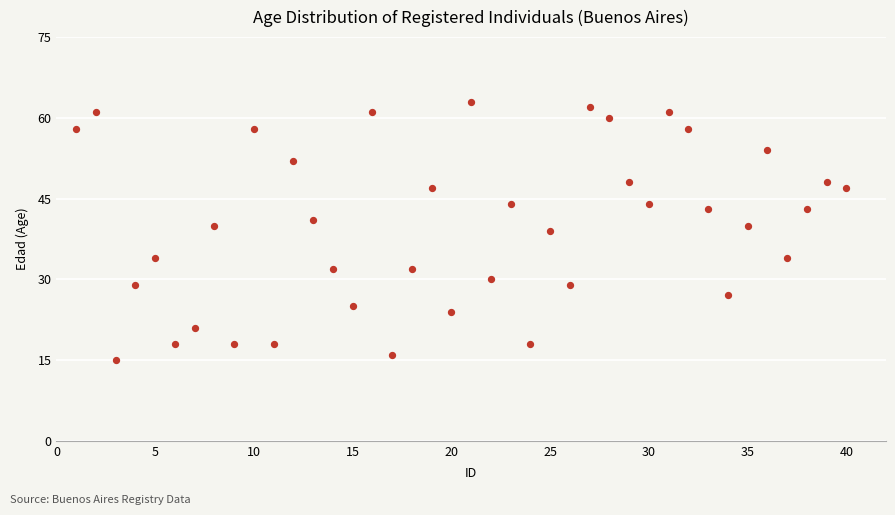

What is the range of Y values (max minus min)?

48